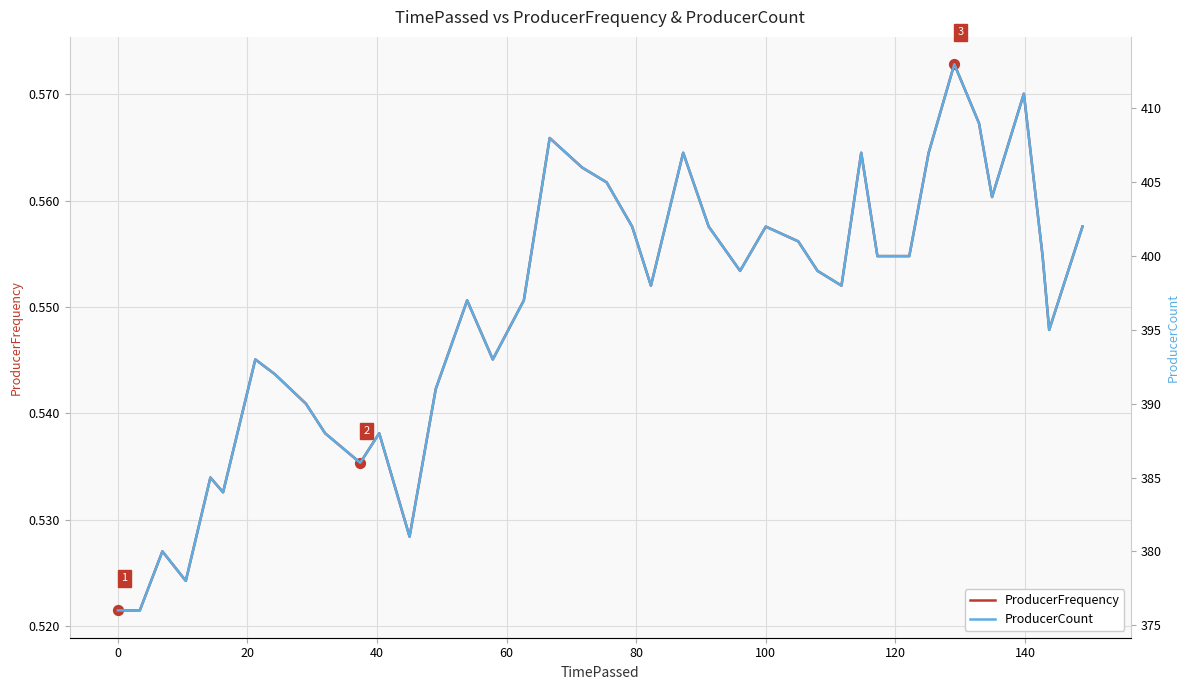

Which series contains the highest Y value?

ProducerCount